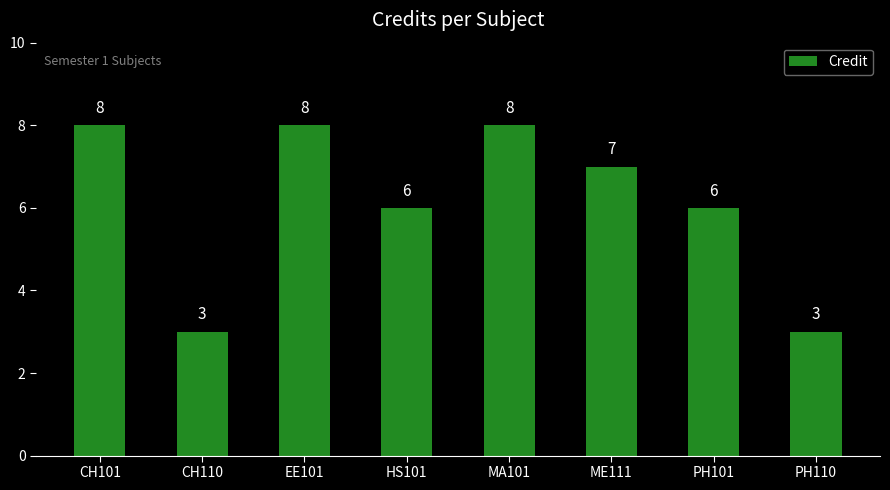

At which label does the data first exceed 7?

CH101